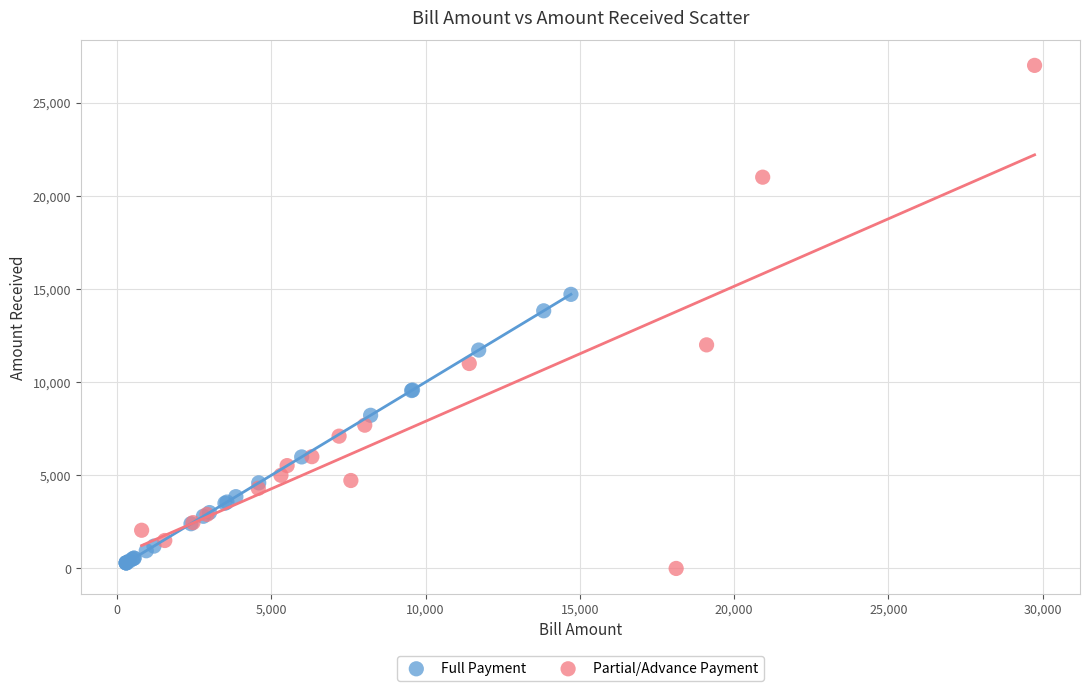

Which series has the largest Y range (max minus min)?

Partial/Advance Payment